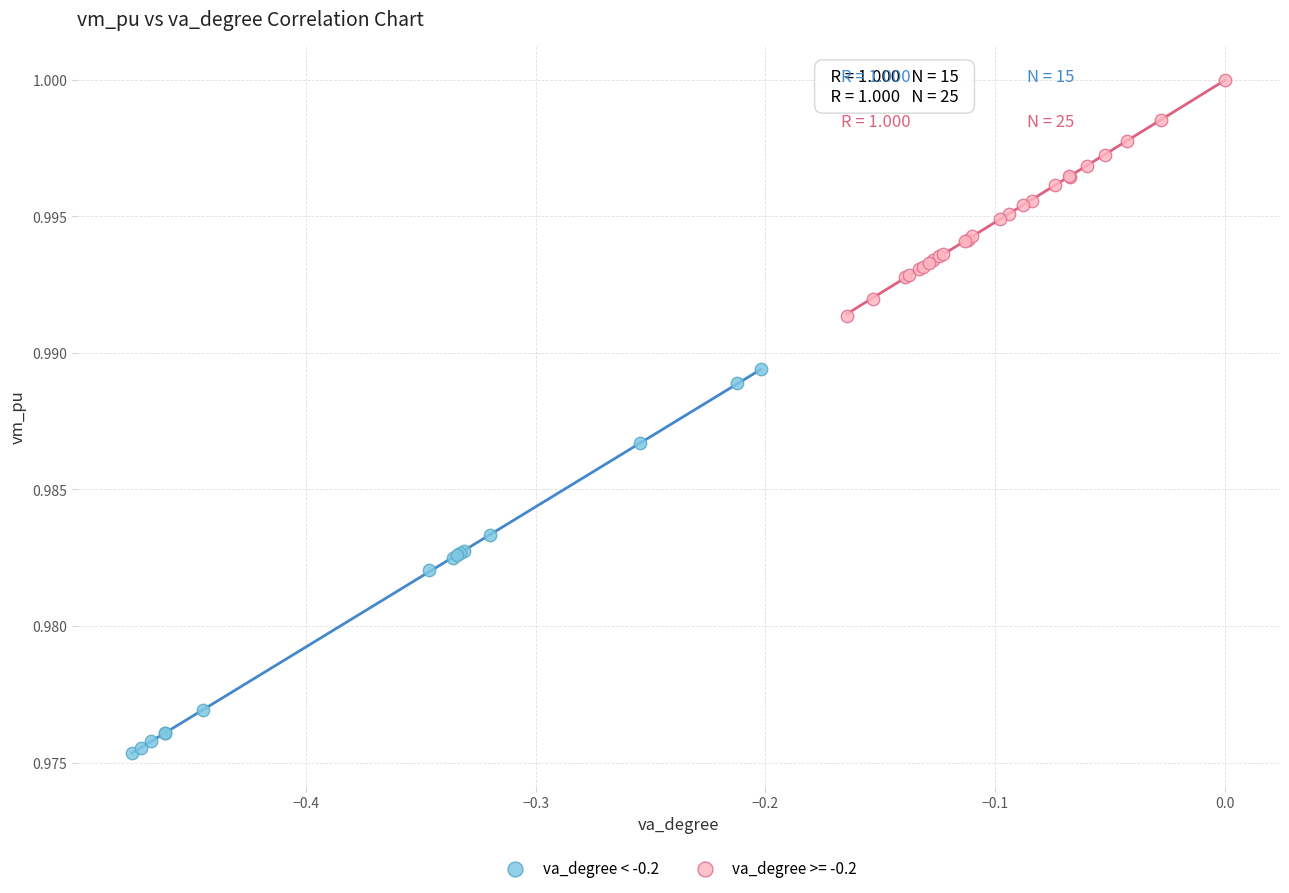

Which series reaches the maximum Y coordinate?

va_degree >= -0.2